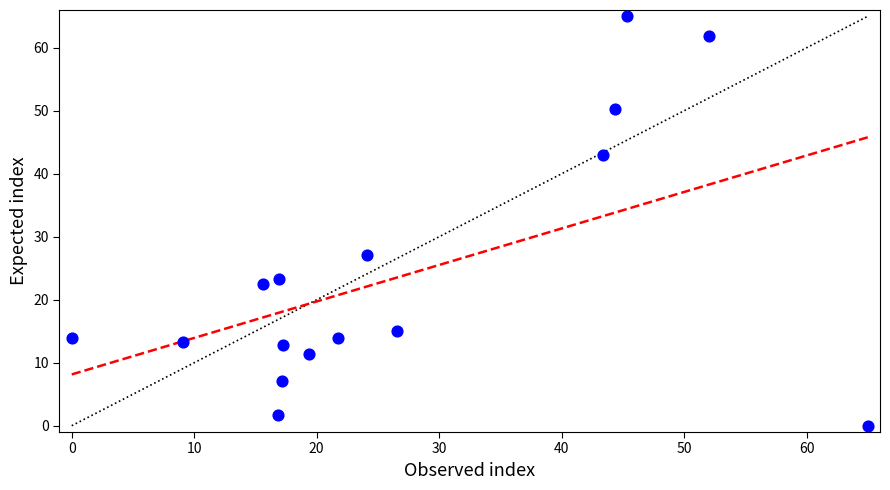

What Y value in the scatter plot is closest to 32?

27.1